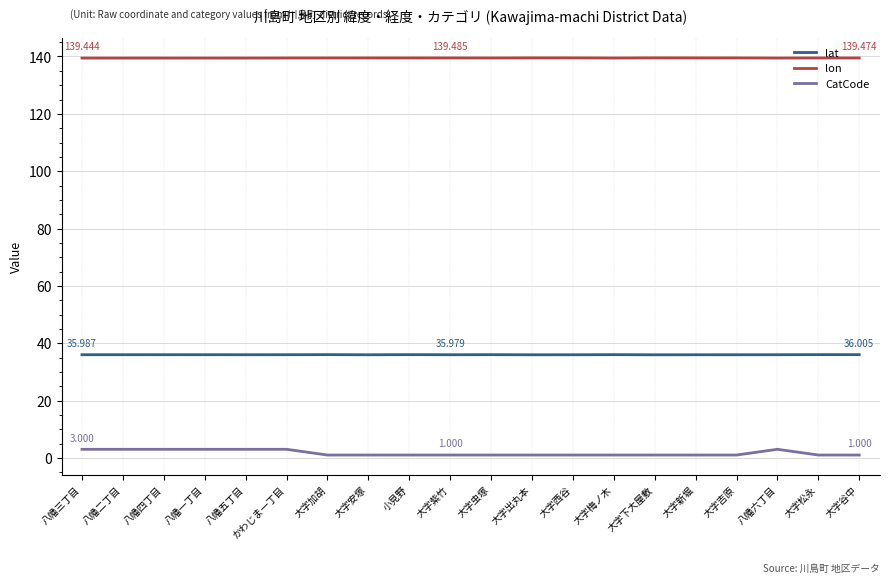

True or false: CatCode and lat cross at least once.

False